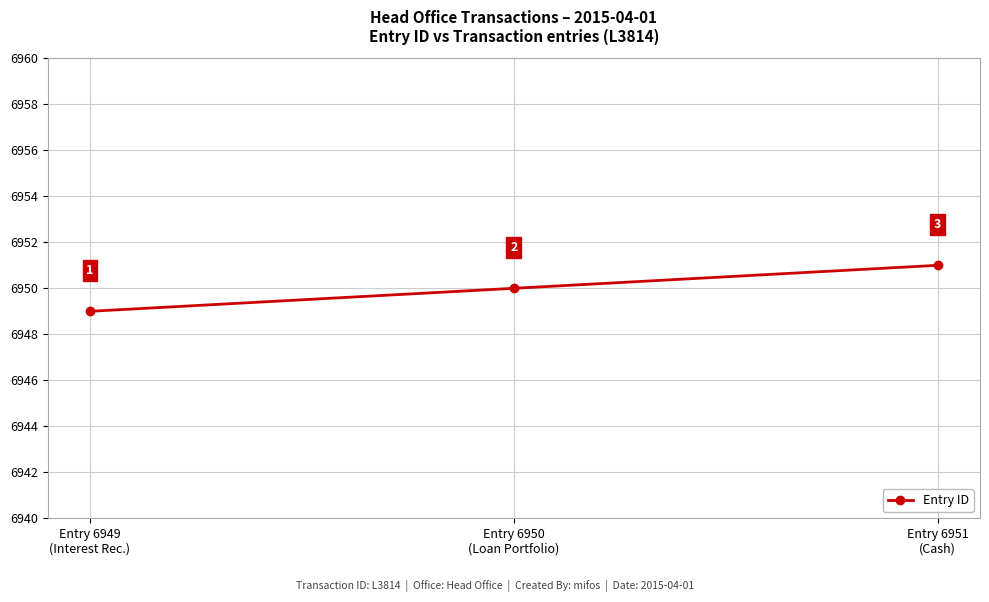

Reading right to left, what are all the values shown in this chart?

Entry 6951
(Cash)=6951	Entry 6950
(Loan Portfolio)=6950	Entry 6949
(Interest Rec.)=6949